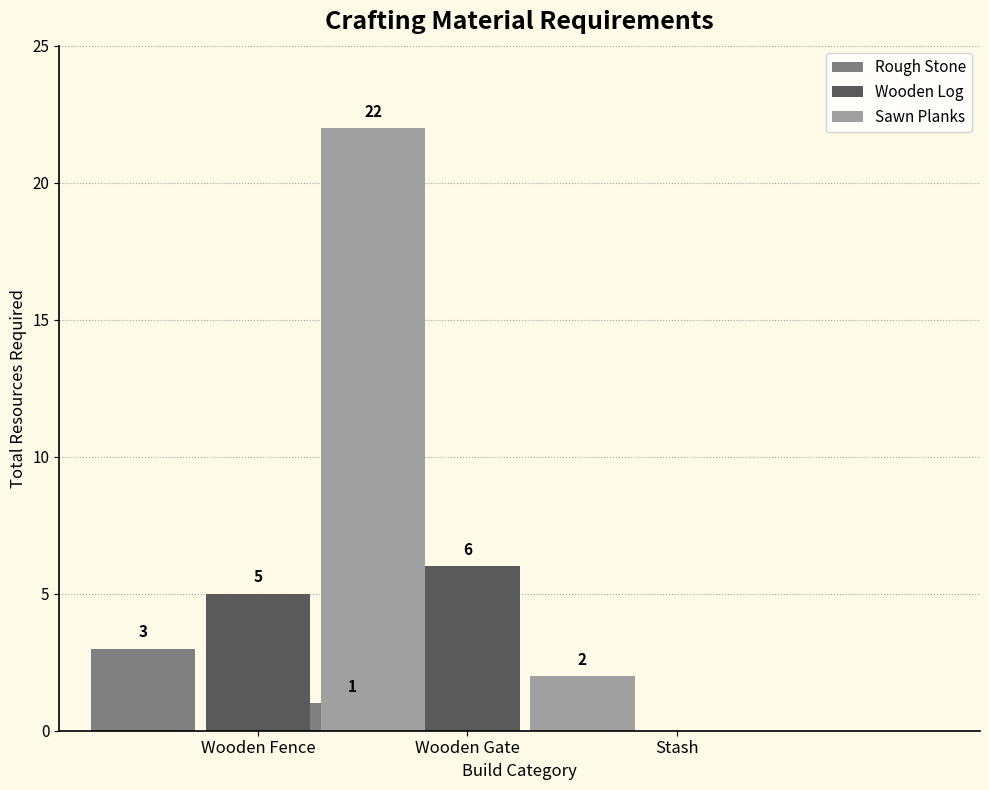

At how many categories does at least one series exceed 3?

2